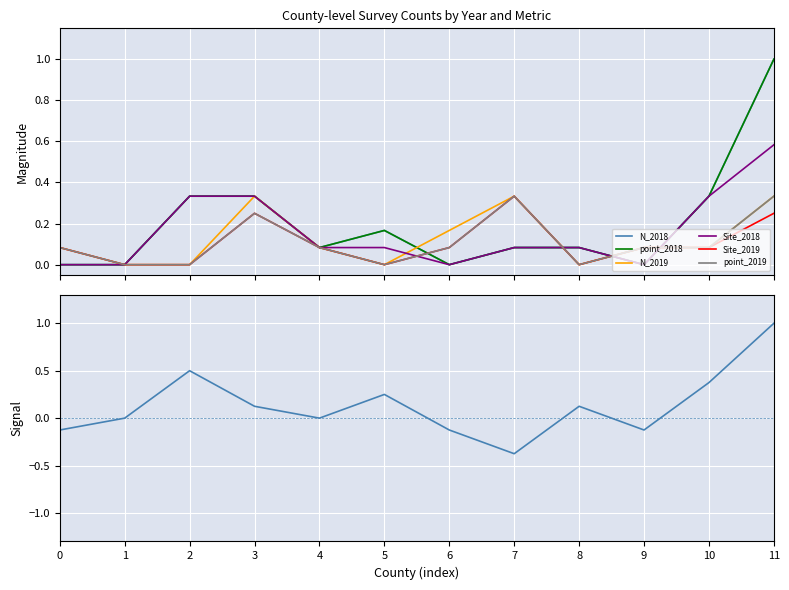

What are all the series names shown in the legend?

N_2018, point_2018, N_2019, Site_2018, Site_2019, point_2019